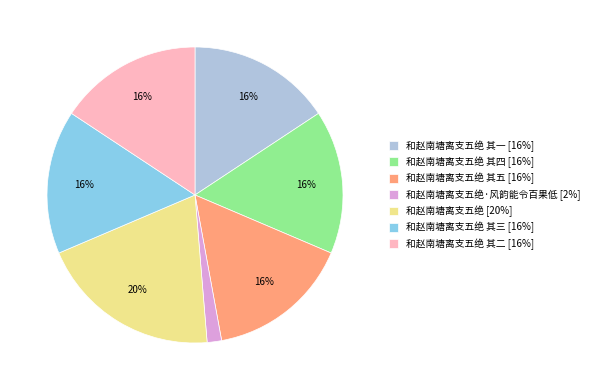

What is the smallest slice in the pie chart?

和赵南塘离支五绝·风韵能令百果低 [2%]